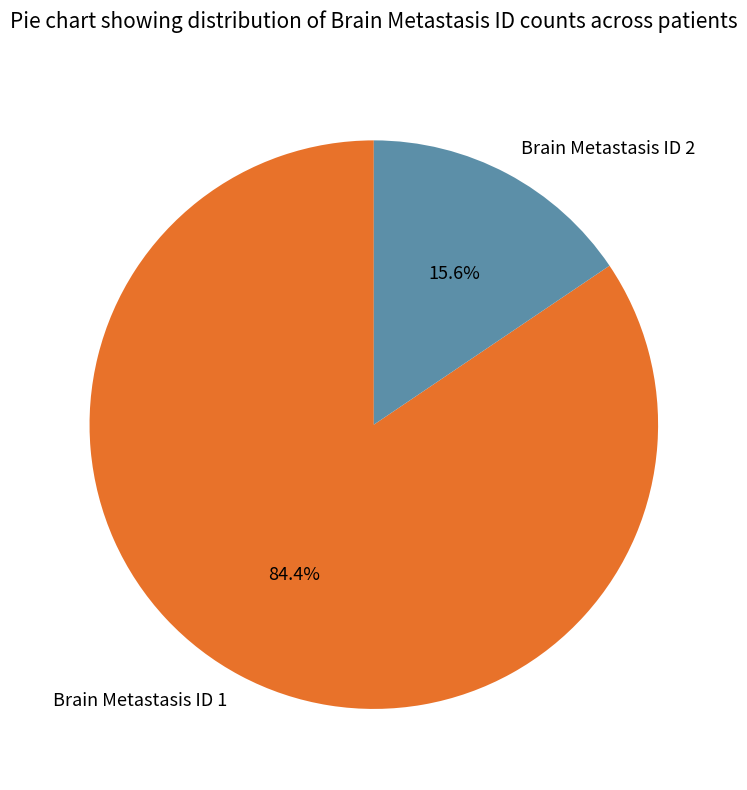

Rank the categories by value from lowest to highest.

Brain Metastasis ID 2, Brain Metastasis ID 1